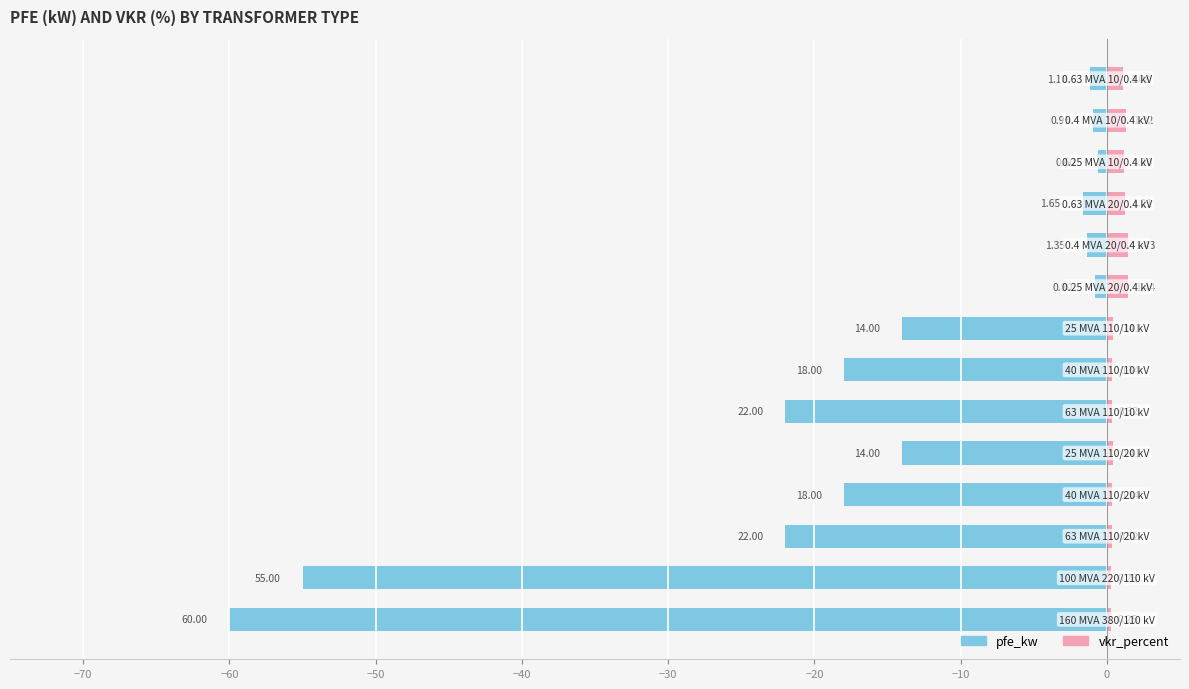

What is the value of the vkr_percent bar at the 2nd from the left?

0.3